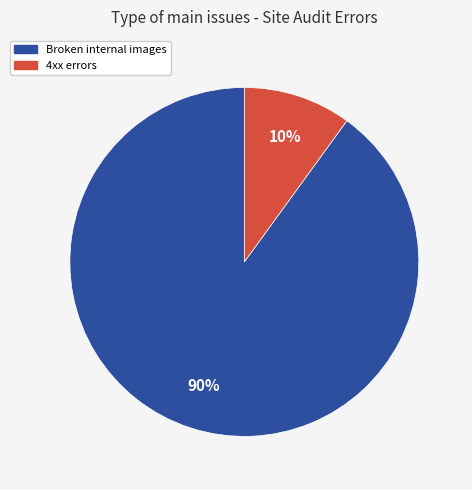

To the nearest percent, what is the difference between the largest and smallest slice percentages?

80%